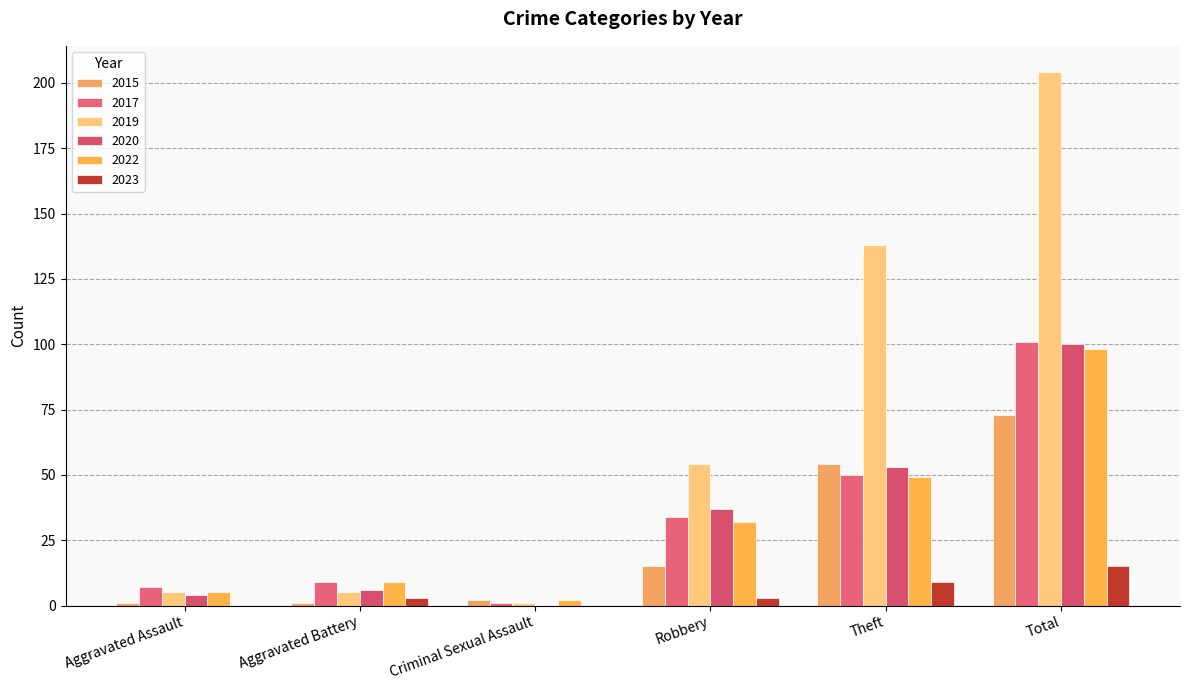

Between Aggravated Assault and Aggravated Battery, which is larger?

Aggravated Assault